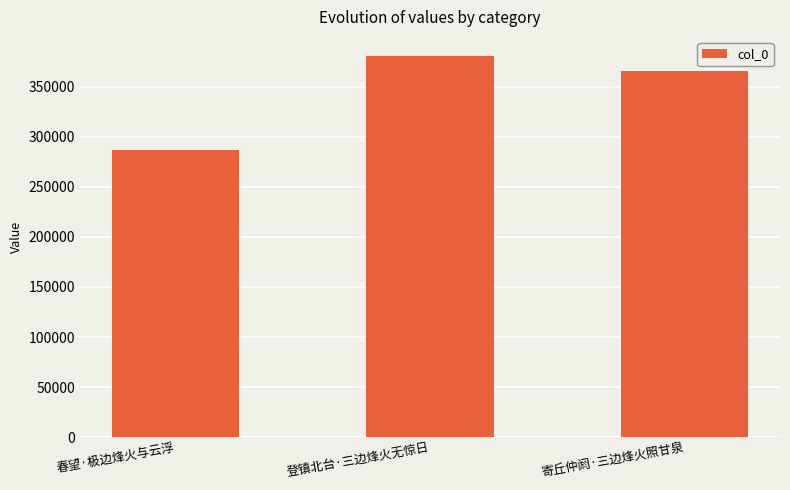

At which label is the value closest to 333681?

寄丘仲阏·三边烽火照甘泉